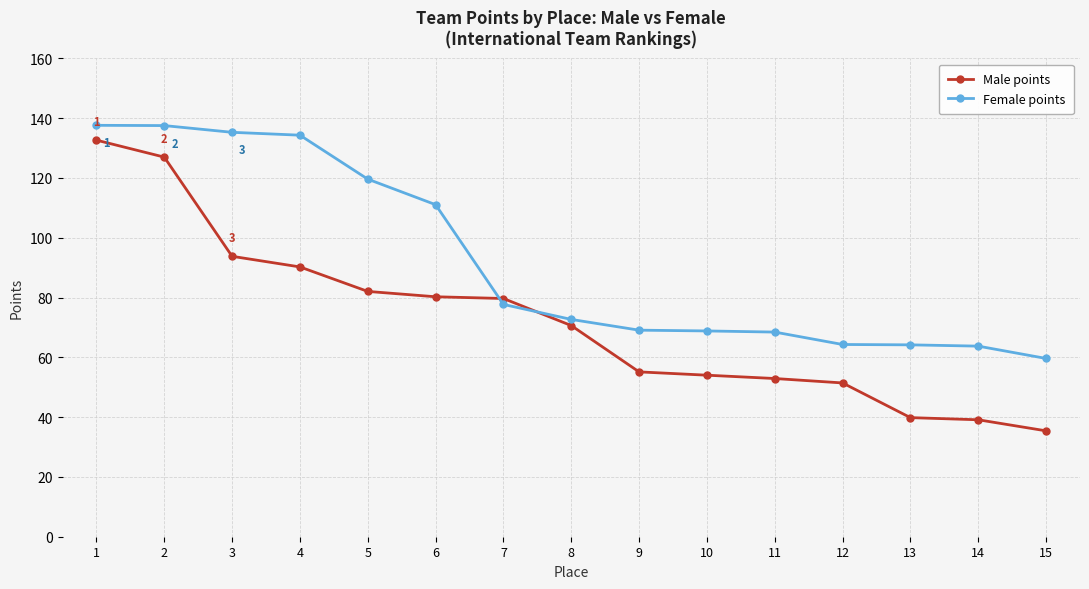

Where does the Female points series first go above 72?

1